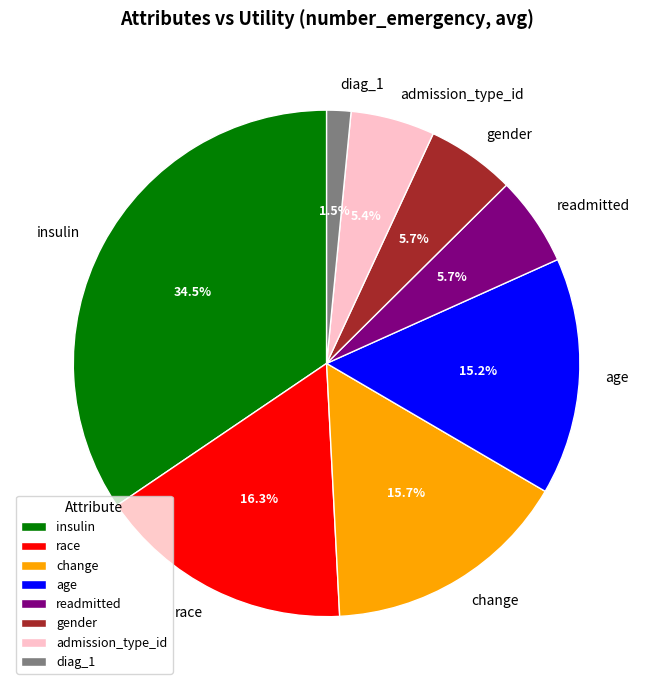

What percentage is NOT represented by race?

83.7%